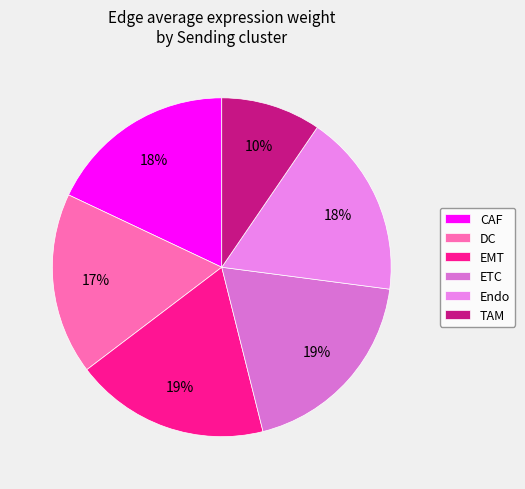

How many slices are in this pie chart?

6